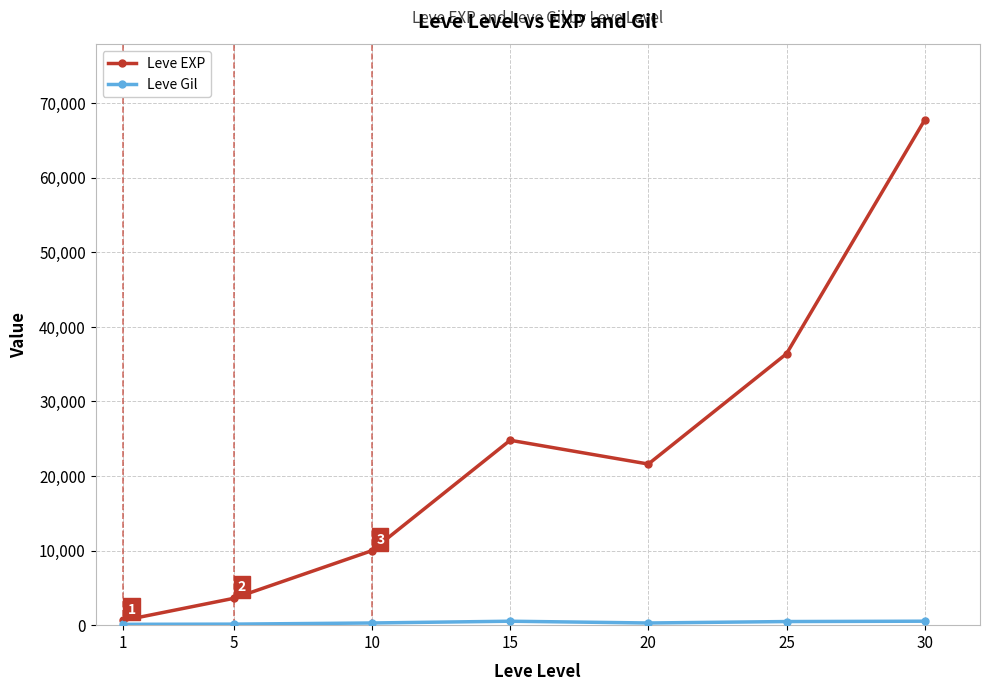

In Leve EXP, how many points are lower than both neighbors (excluding endpoints)?

1